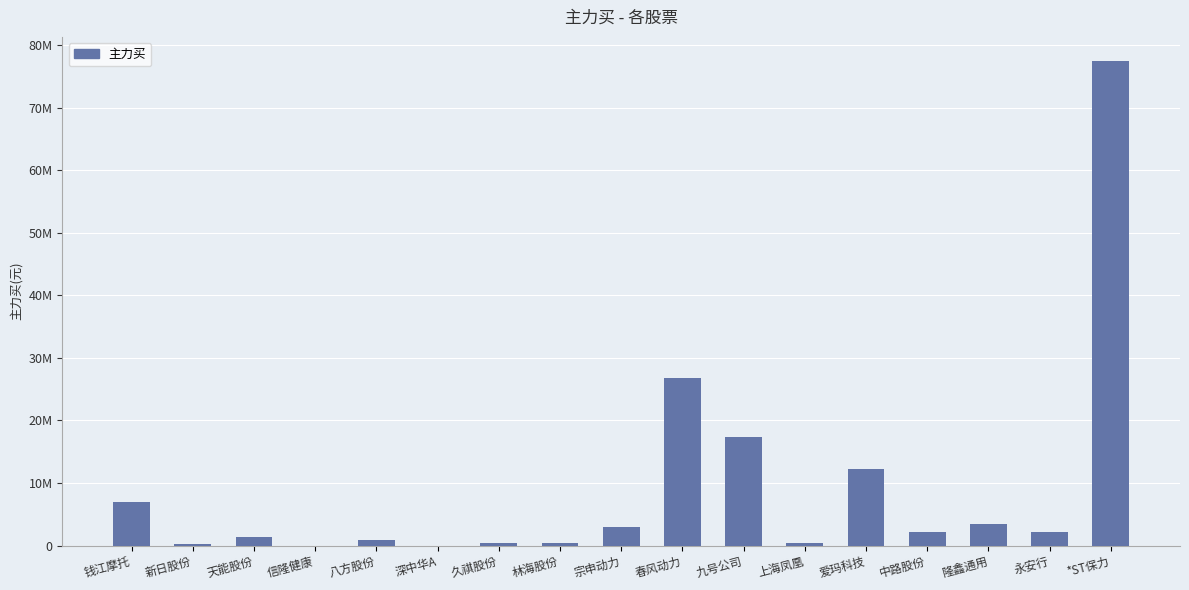

At which label does the data first exceed 2103069?

钱江摩托